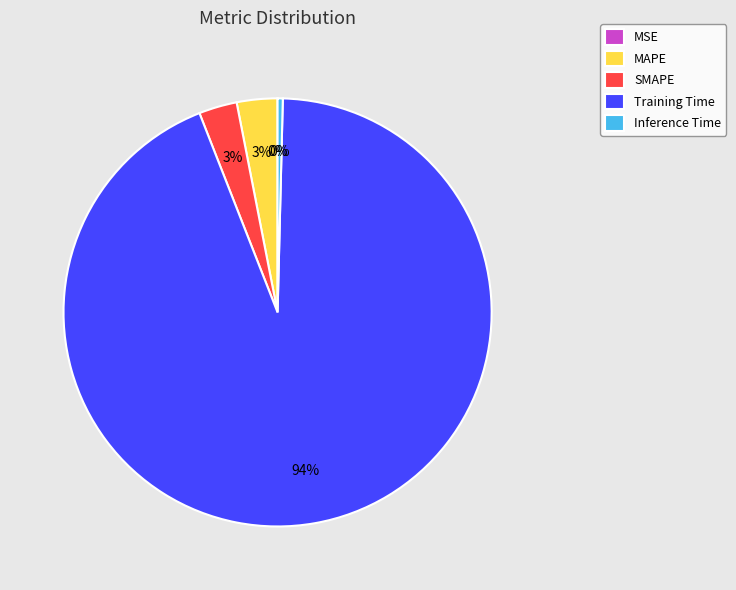

What is the largest slice in the pie chart?

Training Time